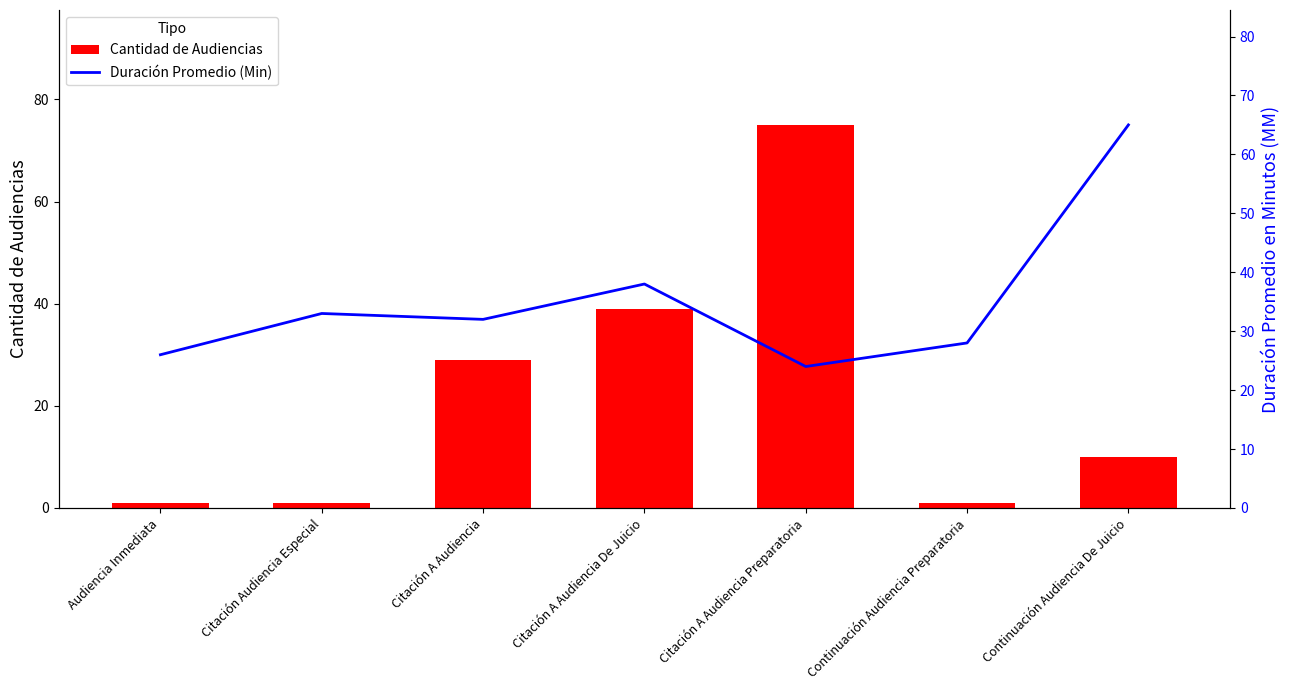

What is the difference between the Duración Promedio en Minutos (MM) values at Continuación Audiencia De Juicio and Citación A Audiencia De Juicio?

27